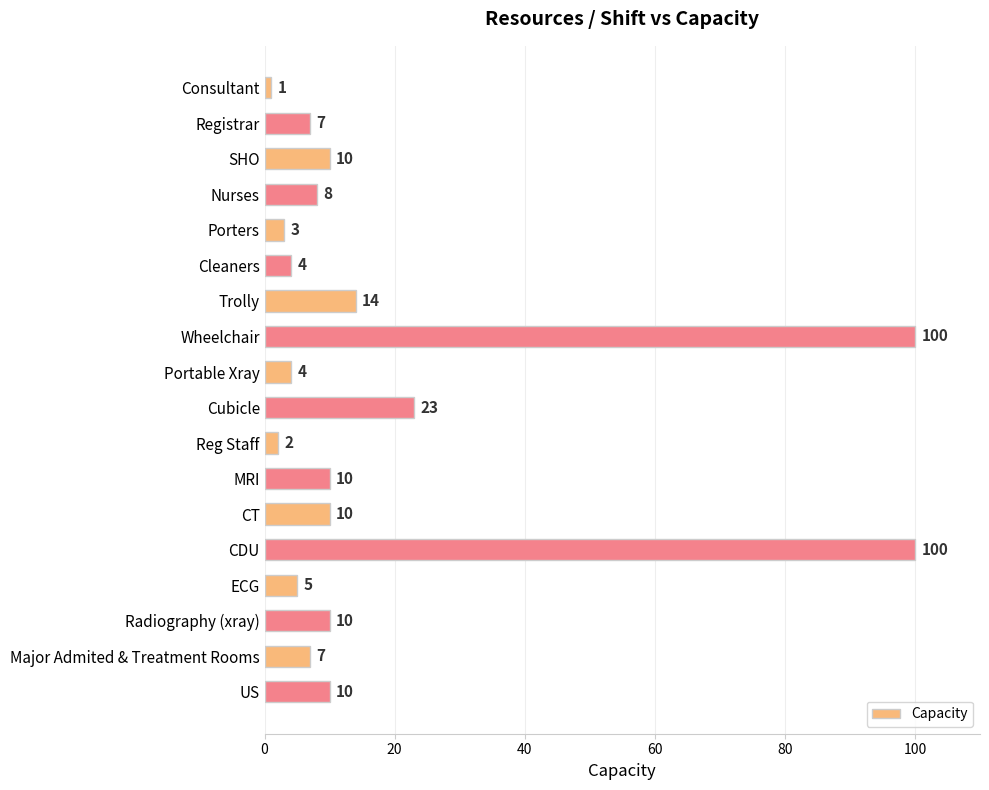

True or false: the data shows 10 at US.

True